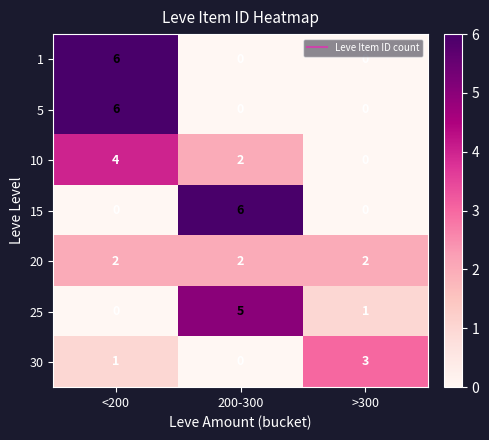

The value of 15 at >300 is 3. True or false?

False